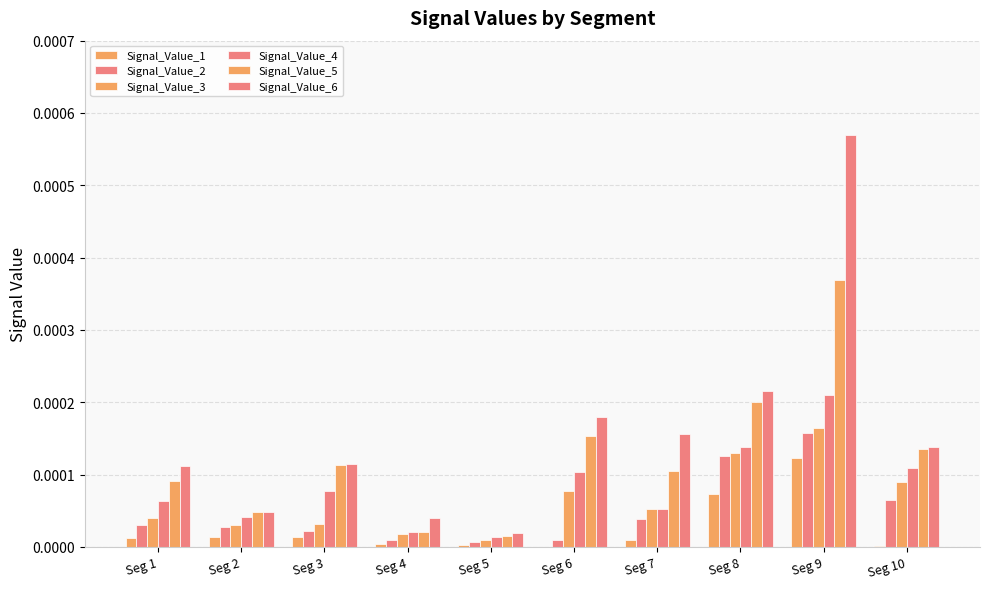

Are the bars grouped side by side (vs. stacked)?

Yes